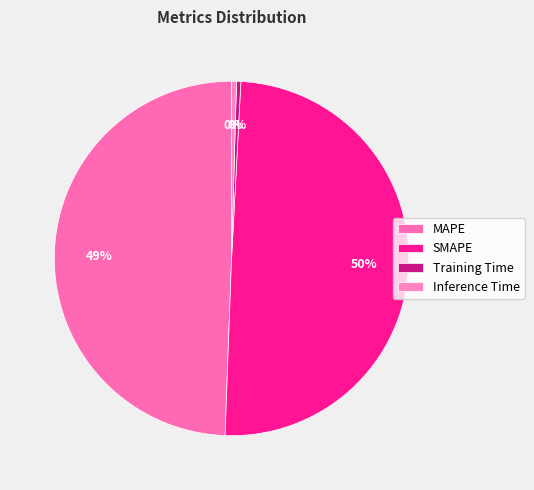

How many segments does this pie chart have?

4